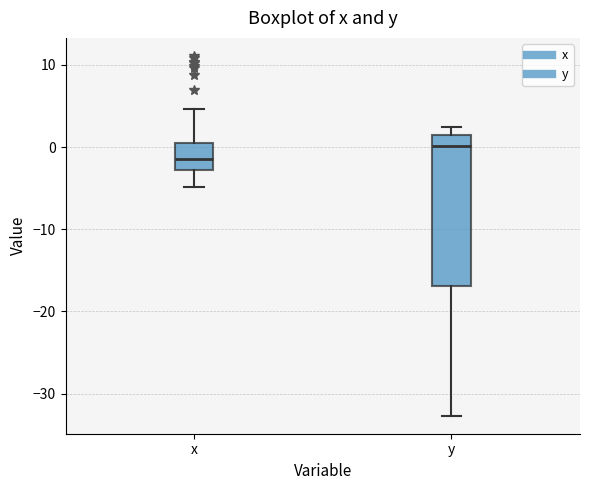

Where does the lower whisker of the box for y end on the y-axis? The values are not printed on the chart, so give them approximately, as read against the axis.

-33